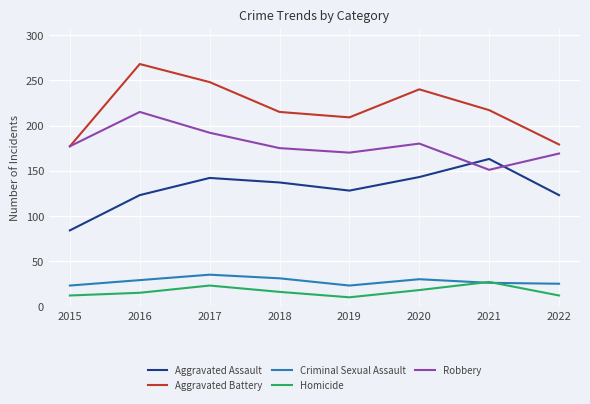

At 2018, list the series in order from largest to smallest.

Aggravated Battery, Robbery, Aggravated Assault, Criminal Sexual Assault, Homicide